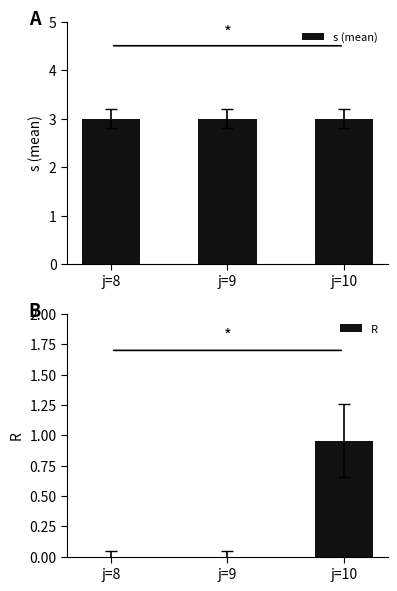

The R series shows 0.4 at j=9. True or false?

False